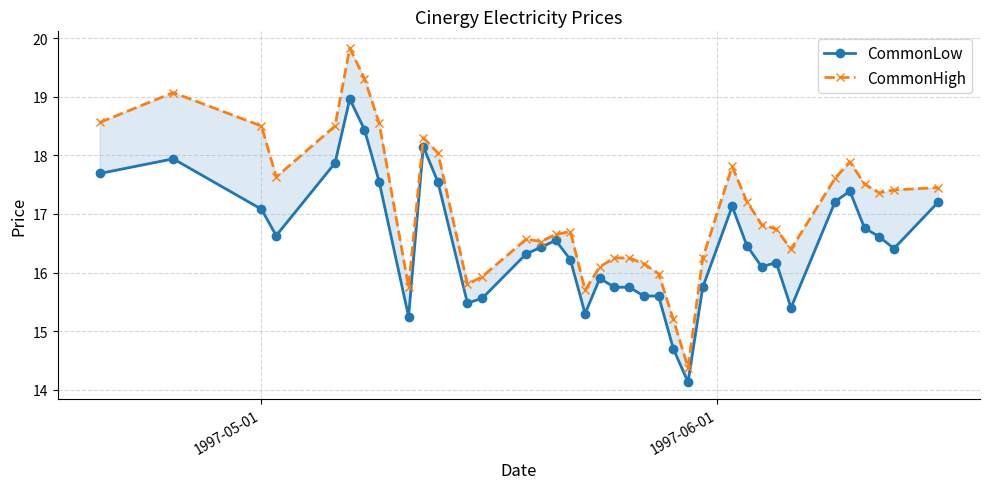

What are all the series names shown in the legend?

CommonLow, CommonHigh